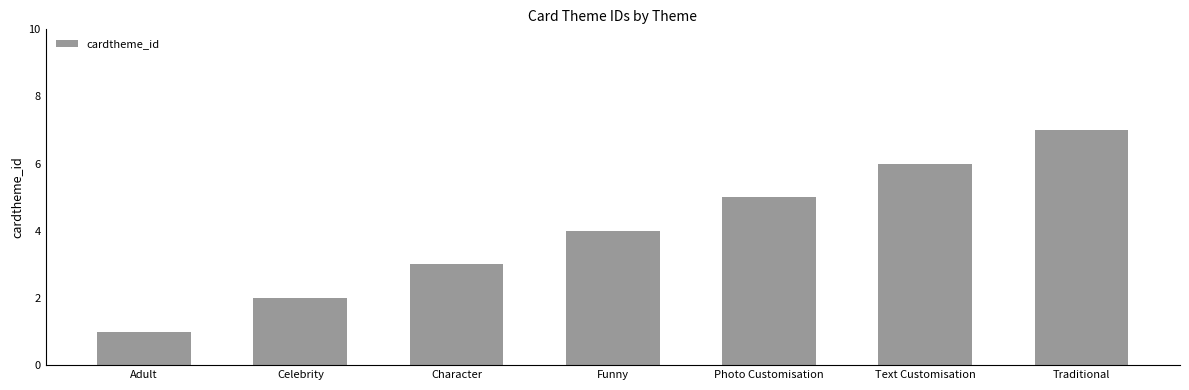

Which has a higher value, Photo Customisation or Traditional?

Traditional